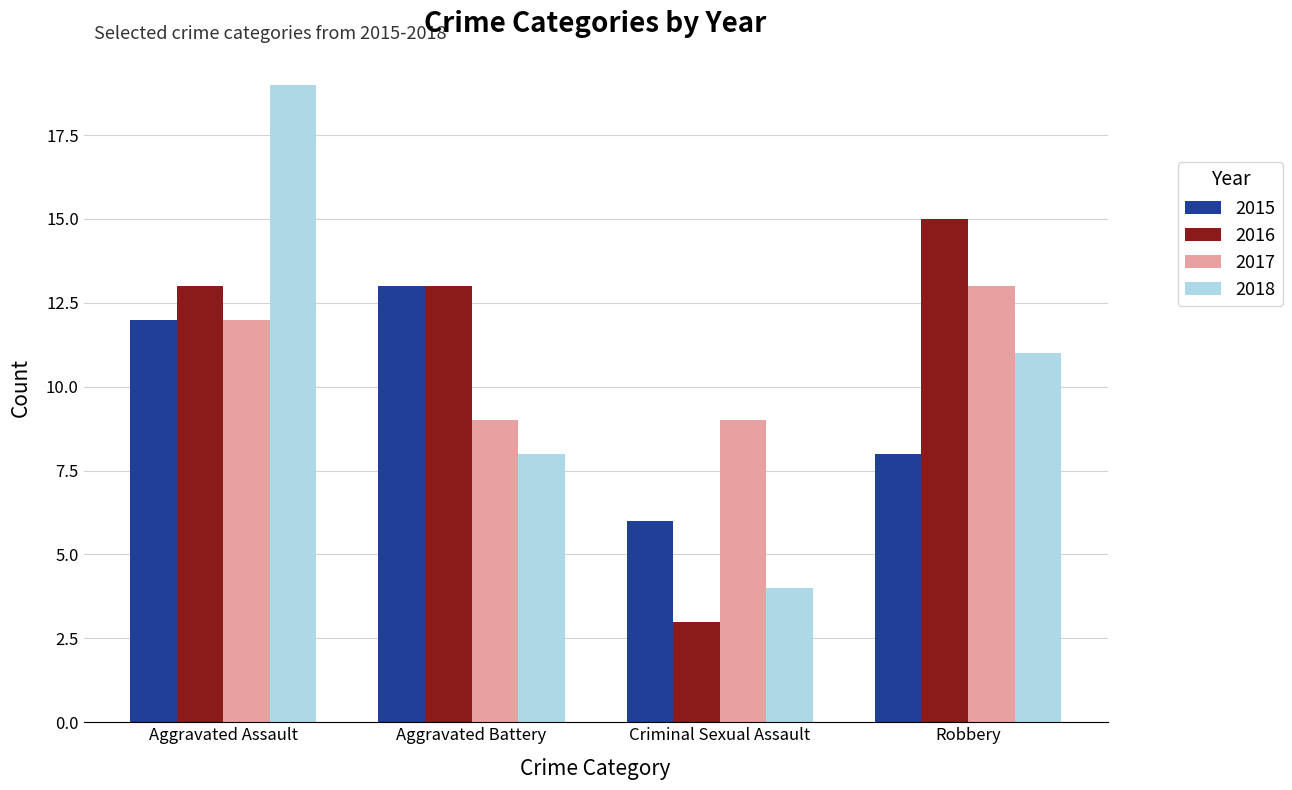

What is the average value of the 2015 series?

10